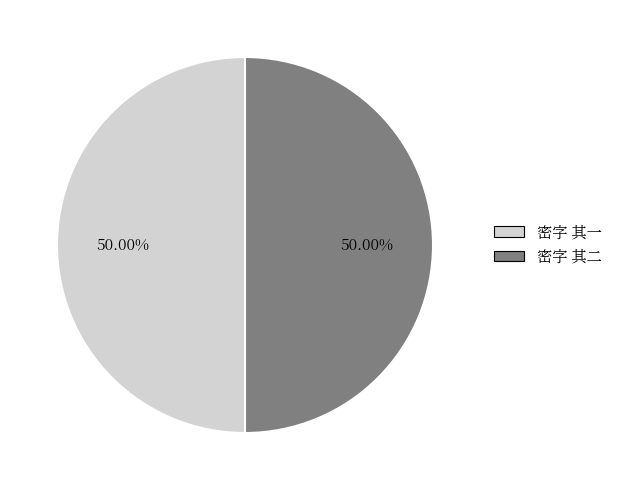

How many slices are in this pie chart?

2